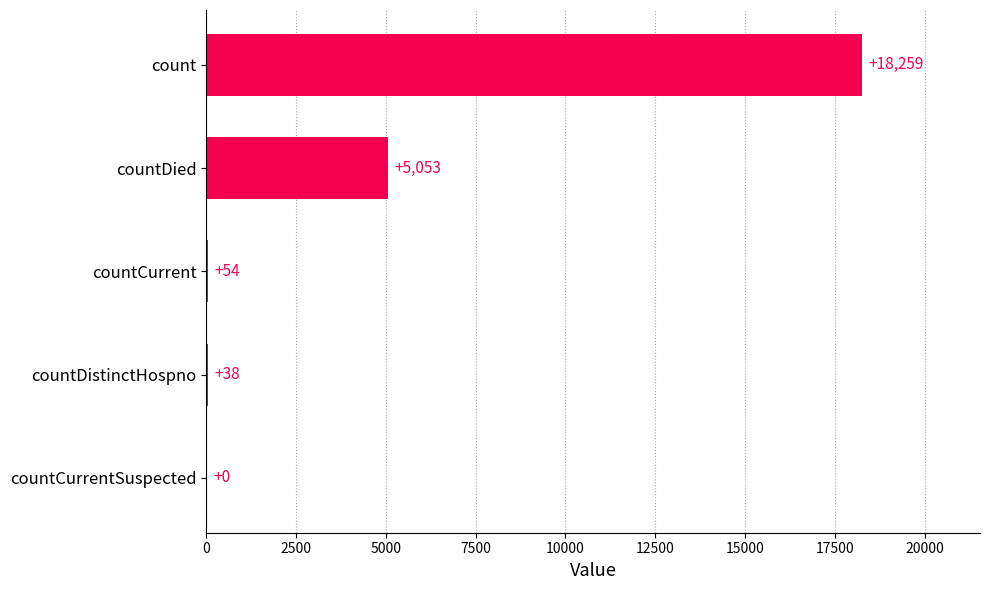

What is the ratio of the value at countDied to the value at countCurrent?

93.6